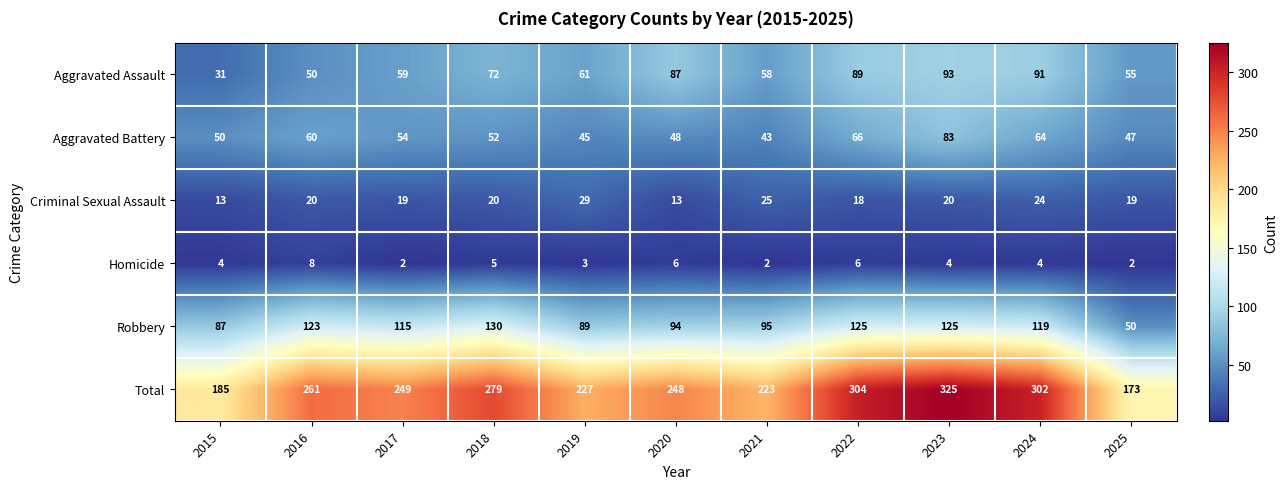

What is the greatest value displayed?

325